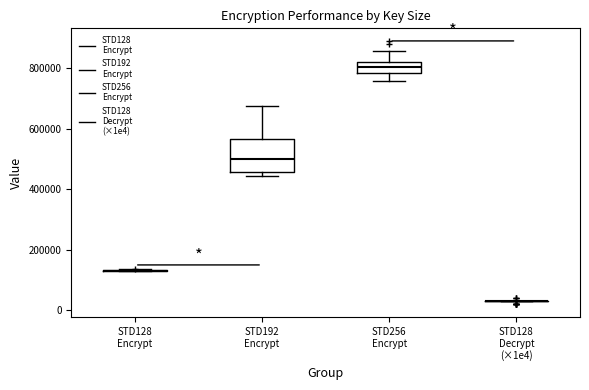

Which box is the tallest, from its lower edge to its upper edge?

STD192 Encrypt